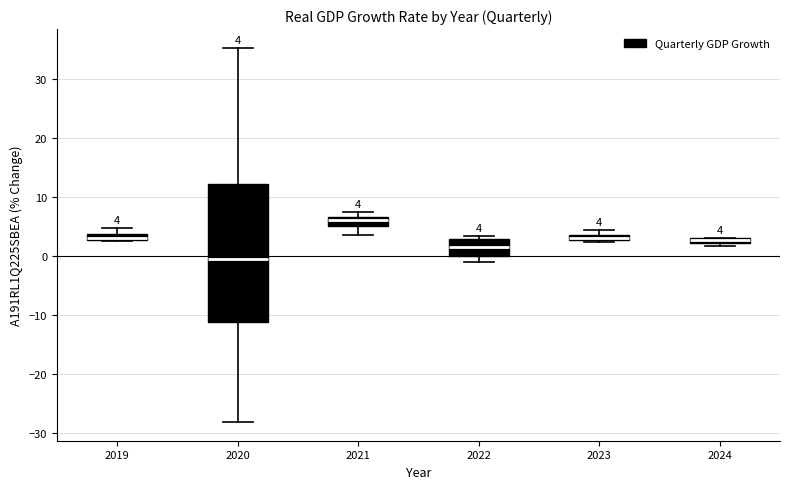

Which box's median line is the highest?

2021